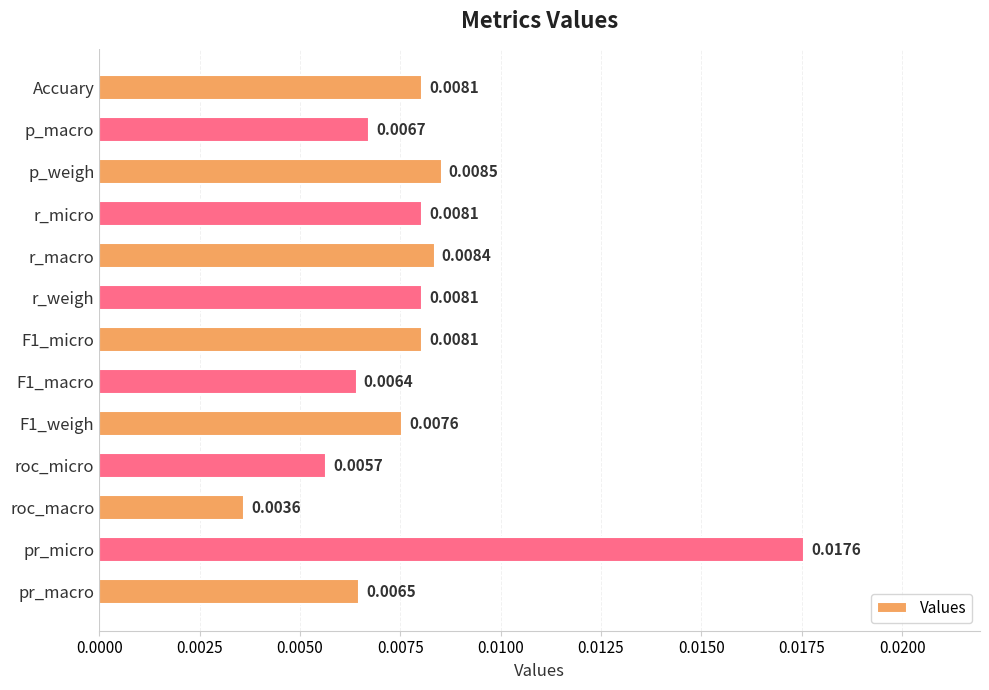

What is the label of the 2nd bar from the bottom?

pr_micro